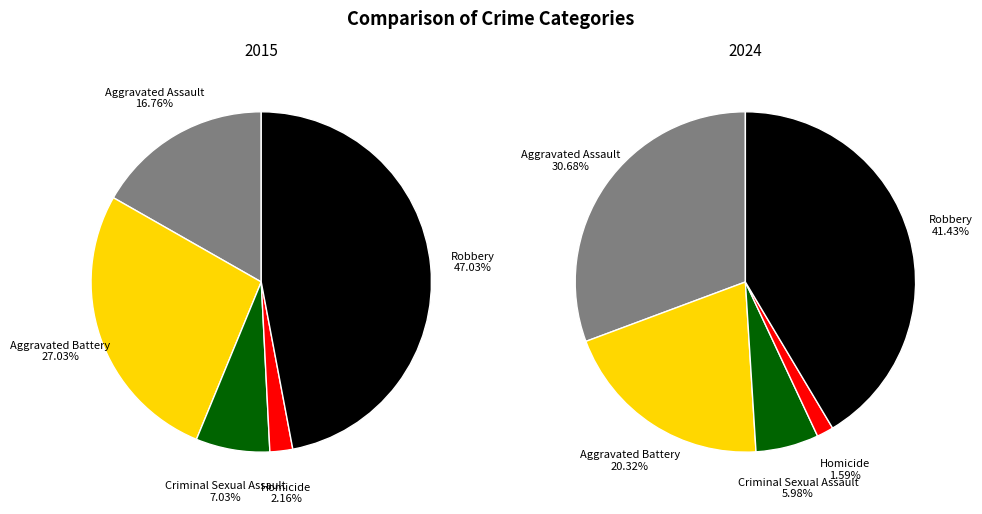

What is the smallest slice in the pie chart?

Homicide